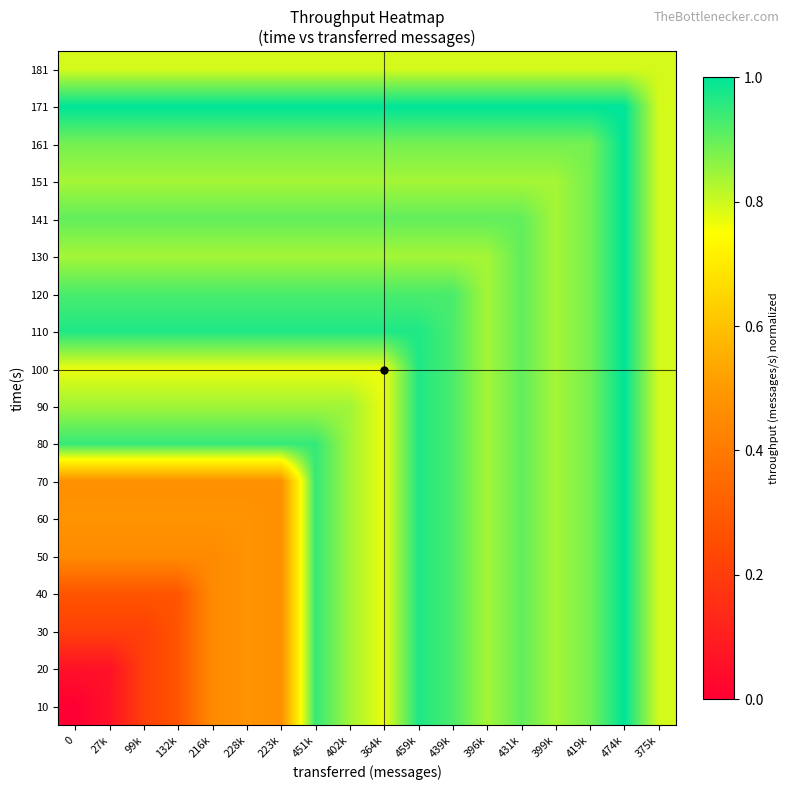

At 27k, list the series in order from smallest to largest.

10, 20, 30, 40, 50, 70, 60, 100, 181, 151, 130, 90, 161, 141, 120, 80, 110, 171